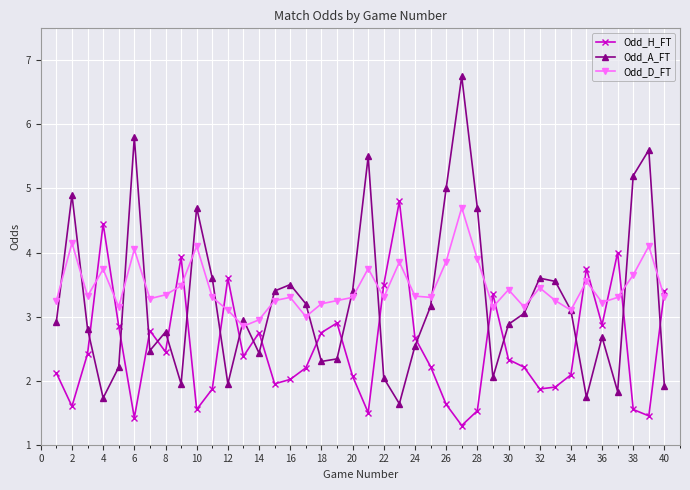

Which series has the widest spread of values?

Odd_A_FT